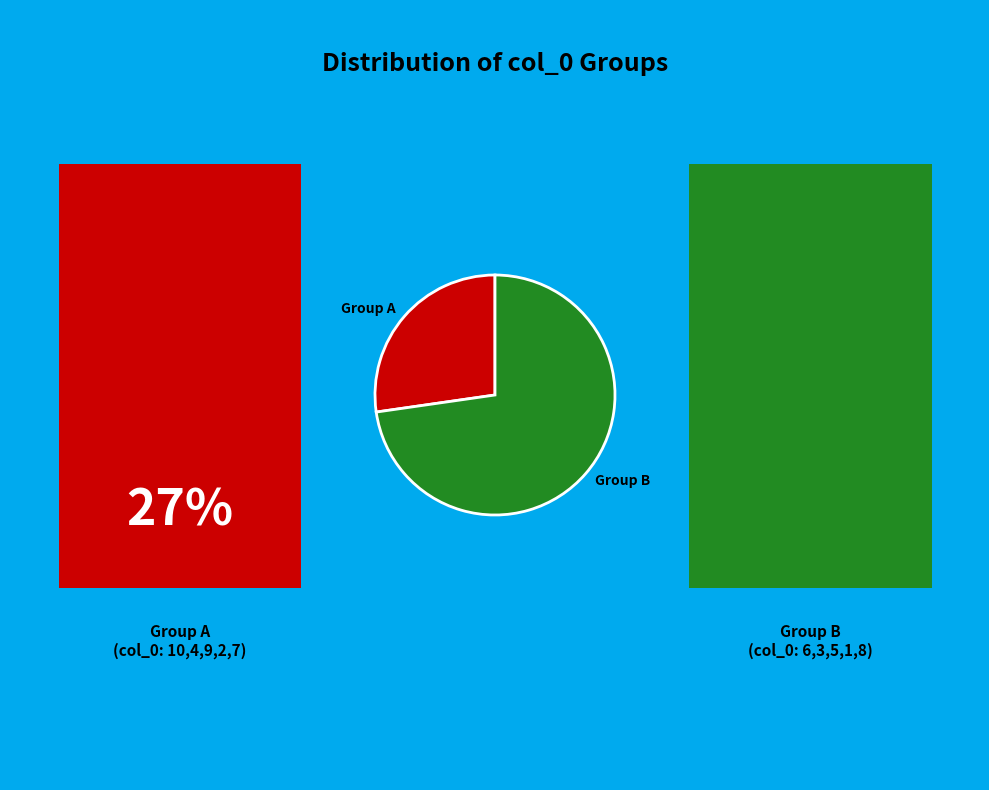

Which category has the biggest portion of the pie?

Group B